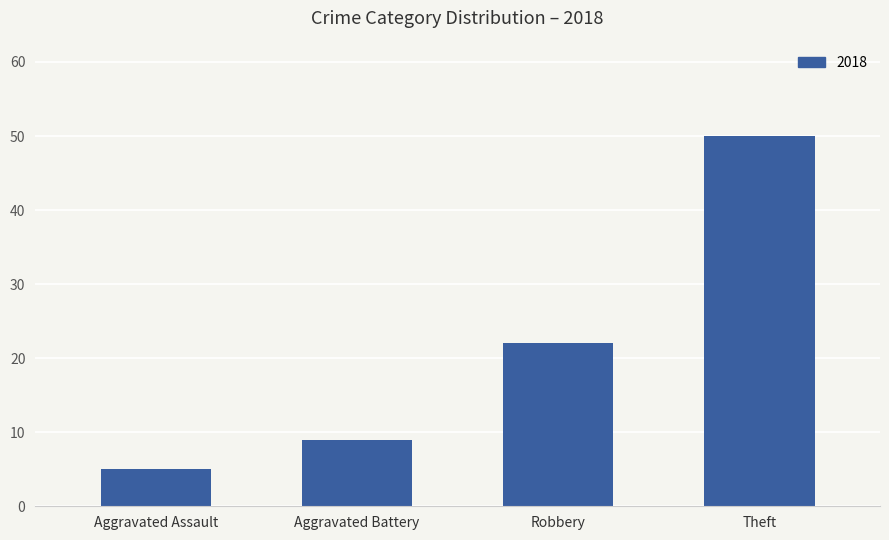

What is the average value?

22